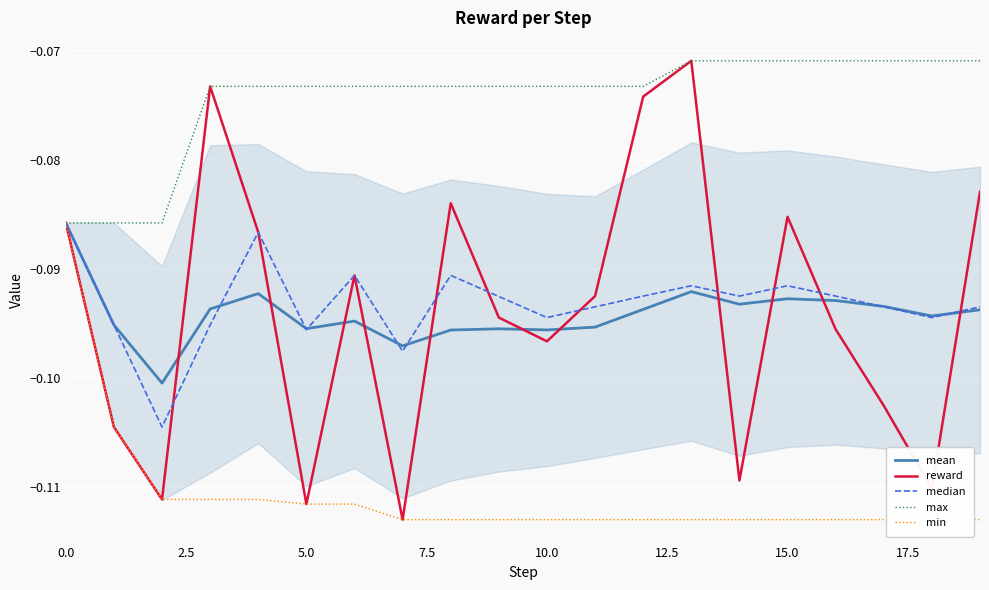

What is the maximum value for median?

-0.1